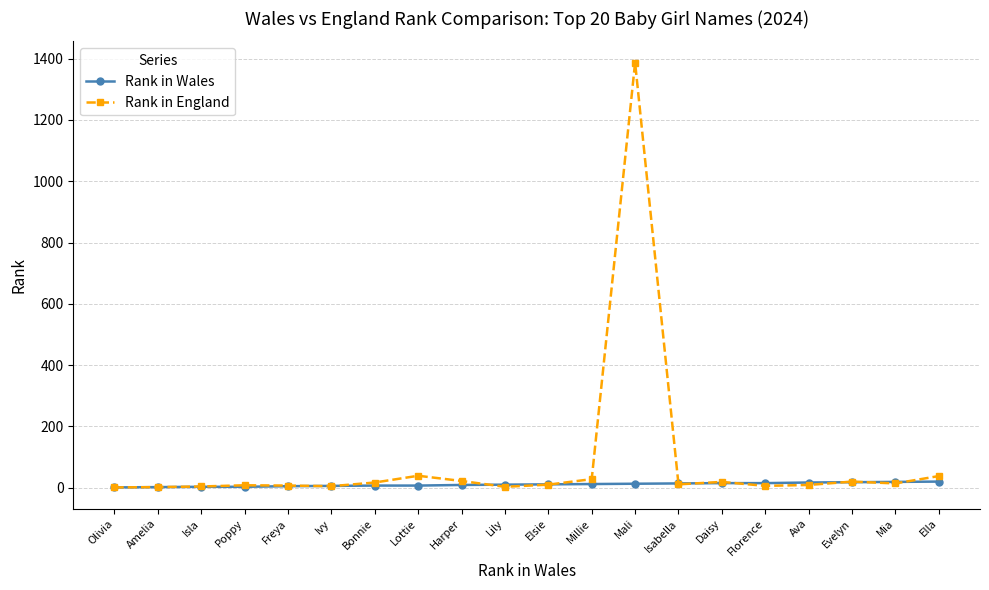

How many data points does each series have?

20